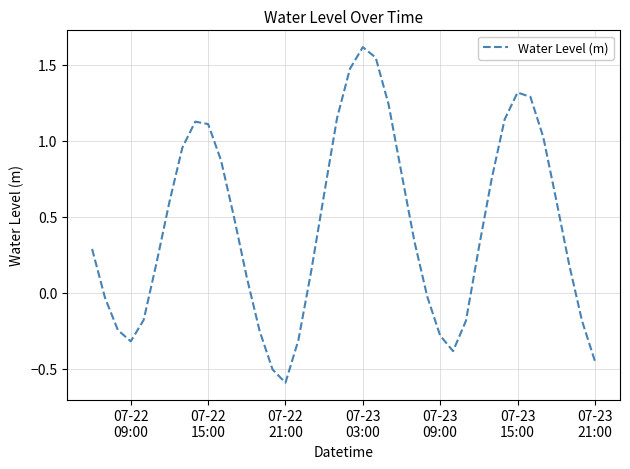

How many interior local valleys (lower than both neighbors) does the data have?

3